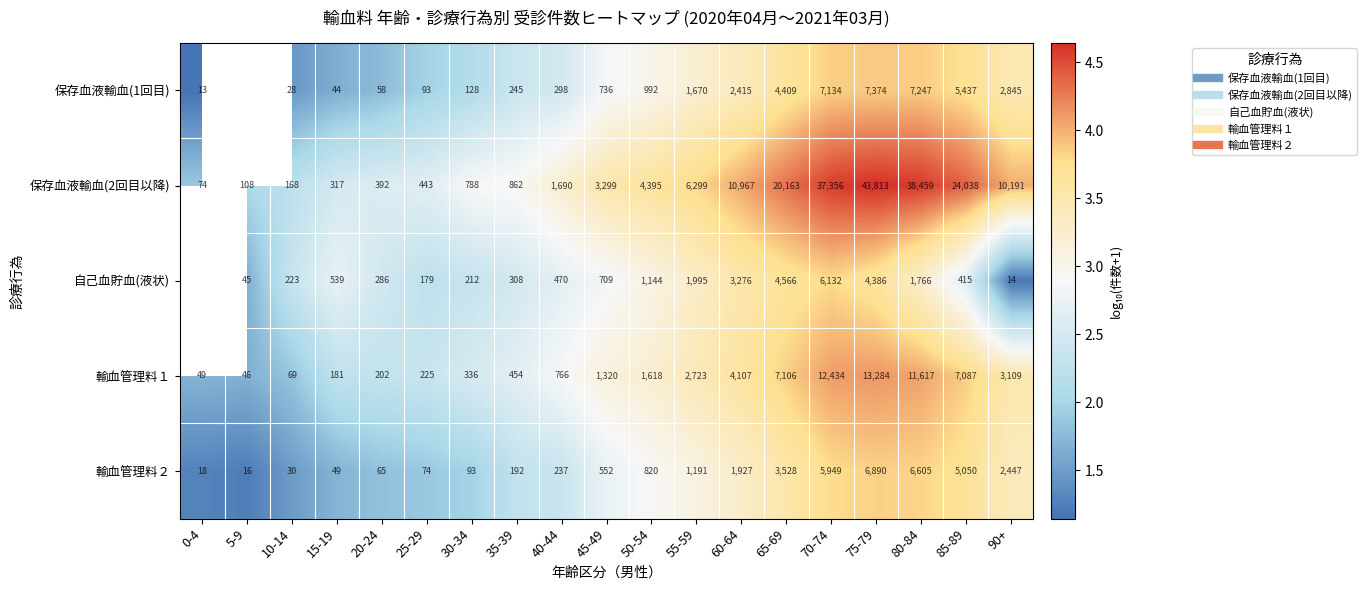

Which series has the widest spread of values?

保存血液輸血(2回目以降)